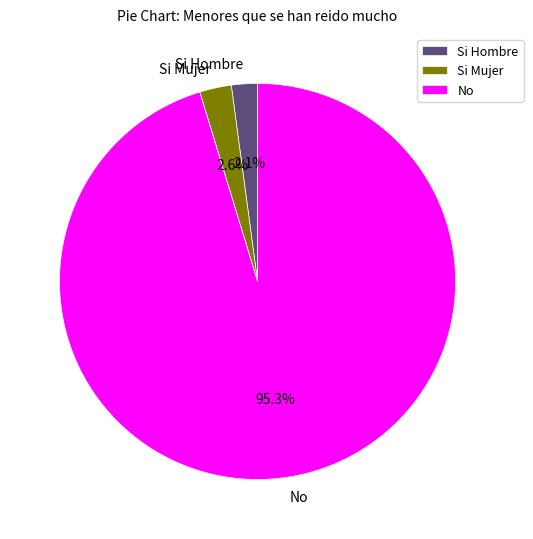

Is the sum of No and Si Hombre greater than half?

Yes